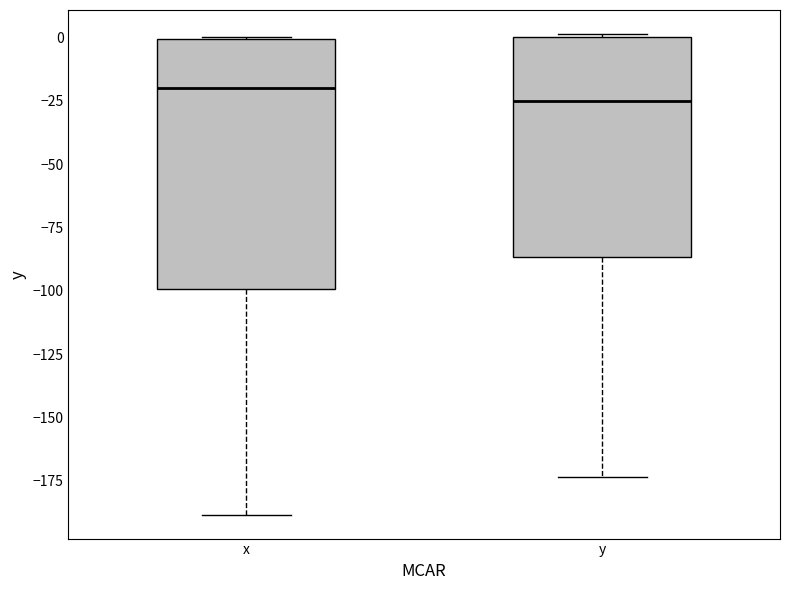

Which box has the highest median line?

x